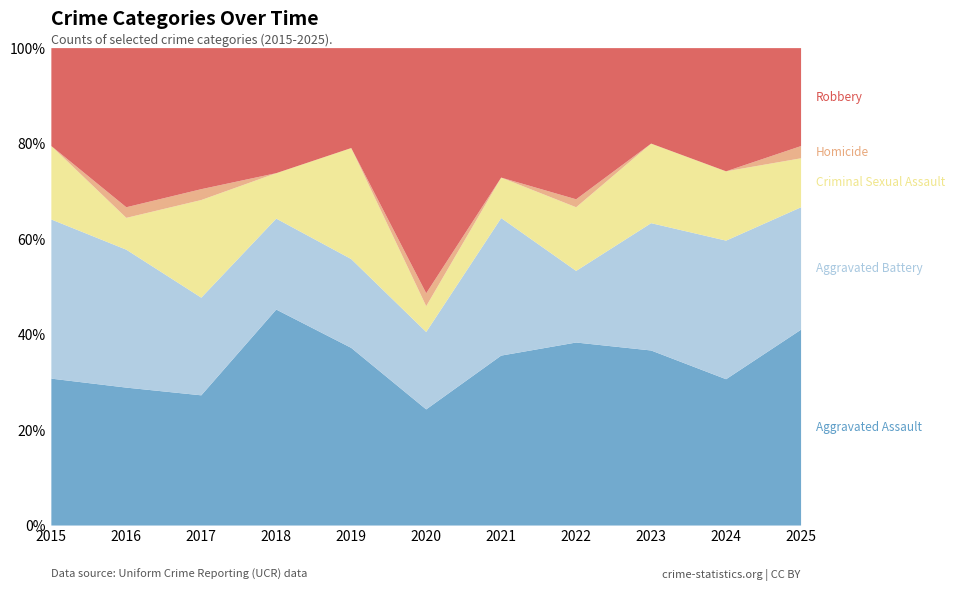

How many data points in Robbery are less than 13?

5